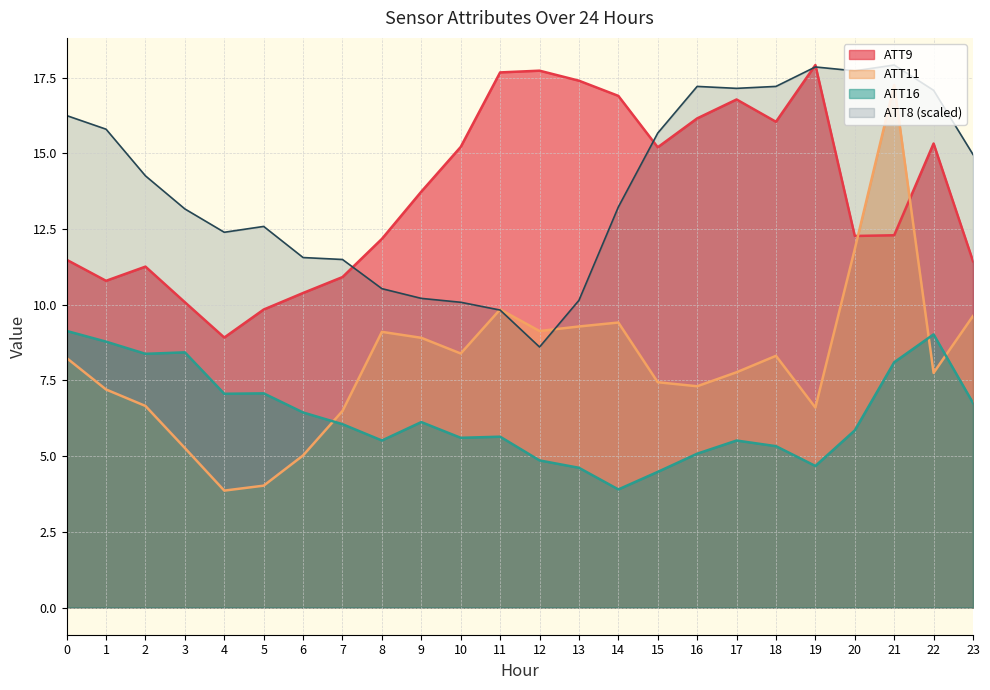

Reading left to right, transcribe all the data shown in this chart.

ATT8: 0=16.2	1=15.8	2=14.3	3=13.2	4=12.4	5=12.6	6=11.6	7=11.5	8=10.5	9=10.2	10=10.1	11=9.8	12=8.6	13=10.1	14=13.2	15=15.7	16=17.2	17=17.1	18=17.2	19=17.9	20=17.7	21=17.9	22=17.1	23=15.0
ATT9: 0=11.5	1=10.8	2=11.3	3=10.1	4=8.9	5=9.8	6=10.4	7=10.9	8=12.2	9=13.7	10=15.2	11=17.7	12=17.7	13=17.4	14=16.9	15=15.2	16=16.2	17=16.8	18=16.0	19=17.9	20=12.3	21=12.3	22=15.3	23=11.4
ATT11: 0=8.2	1=7.2	2=6.7	3=5.3	4=3.9	5=4.0	6=5.0	7=6.5	8=9.1	9=8.9	10=8.4	11=9.8	12=9.1	13=9.3	14=9.4	15=7.4	16=7.3	17=7.8	18=8.3	19=6.6	20=11.8	21=17.3	22=7.7	23=9.6
ATT16: 0=9.1	1=8.8	2=8.4	3=8.4	4=7.1	5=7.1	6=6.4	7=6.1	8=5.5	9=6.1	10=5.6	11=5.6	12=4.9	13=4.6	14=3.9	15=4.5	16=5.1	17=5.5	18=5.3	19=4.7	20=5.9	21=8.1	22=9.0	23=6.8